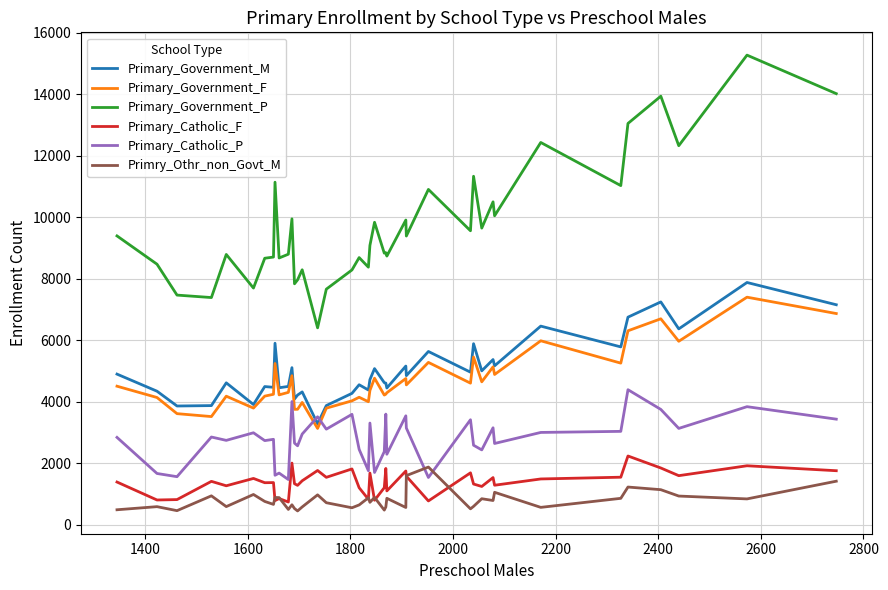

What is the minimum value for Primary_Catholic_F?

732